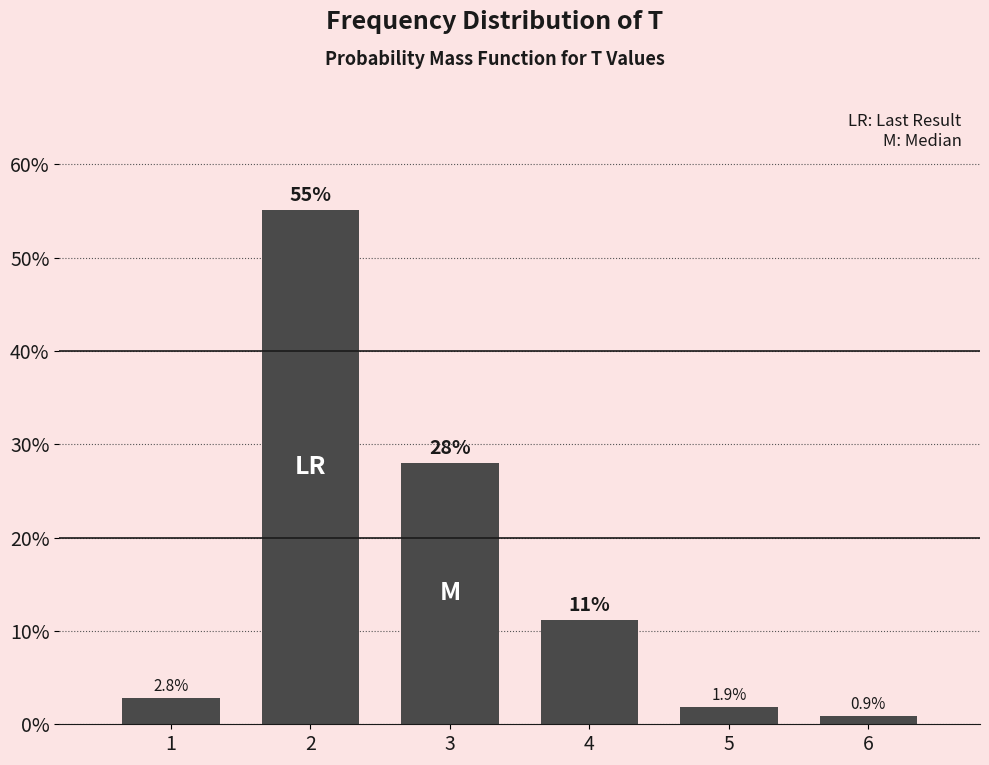

Reading left to right, list all the values displayed in this chart.

2.8	55.1	28.0	11.2	1.9	0.9